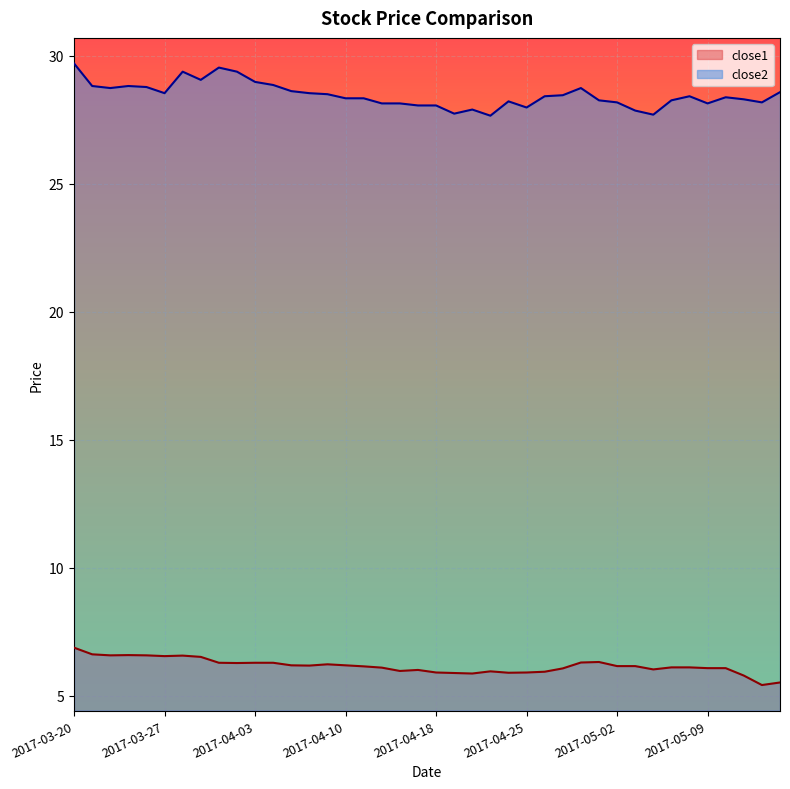

Rank the series by their average value, from lowest to highest.

close1, close2